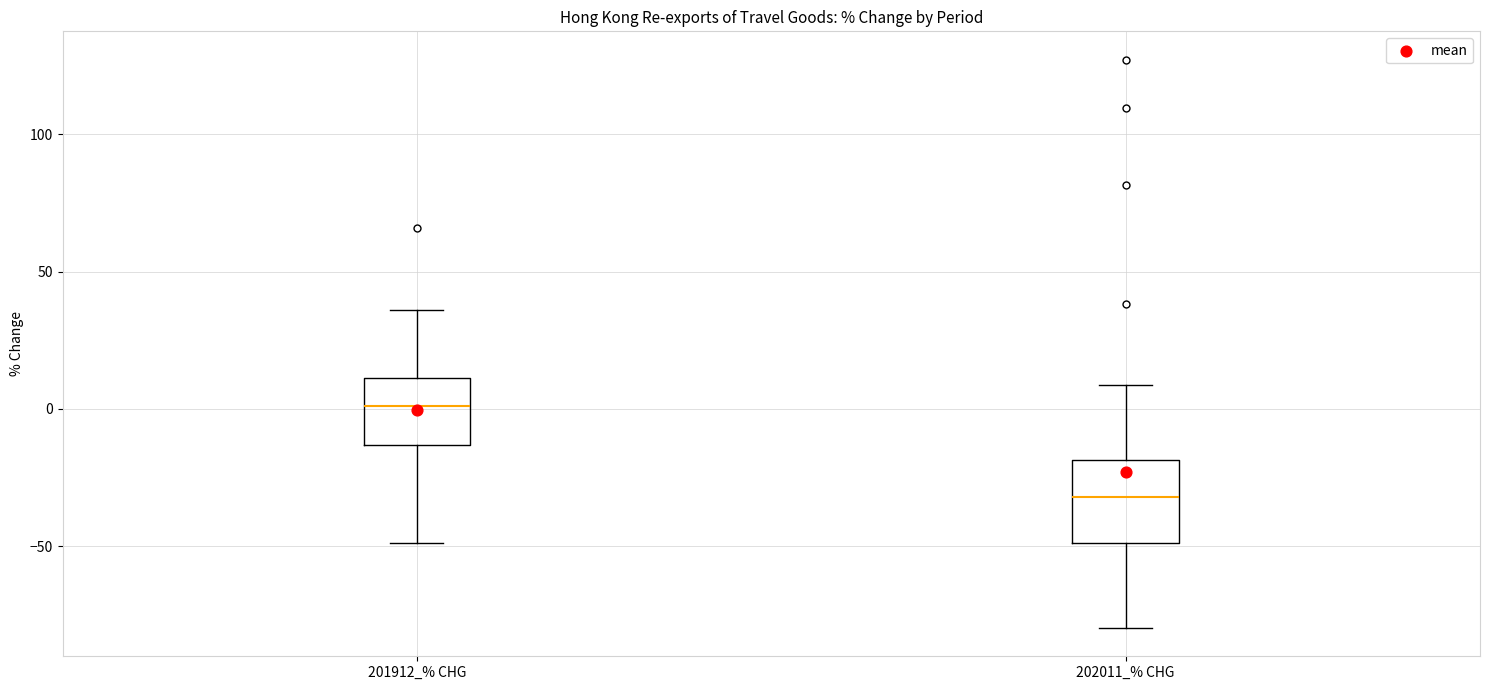

Where is the lower edge of the box for 202011_% CHG on the y-axis? The values are not printed on the chart, so give them approximately, as read against the axis.

-50